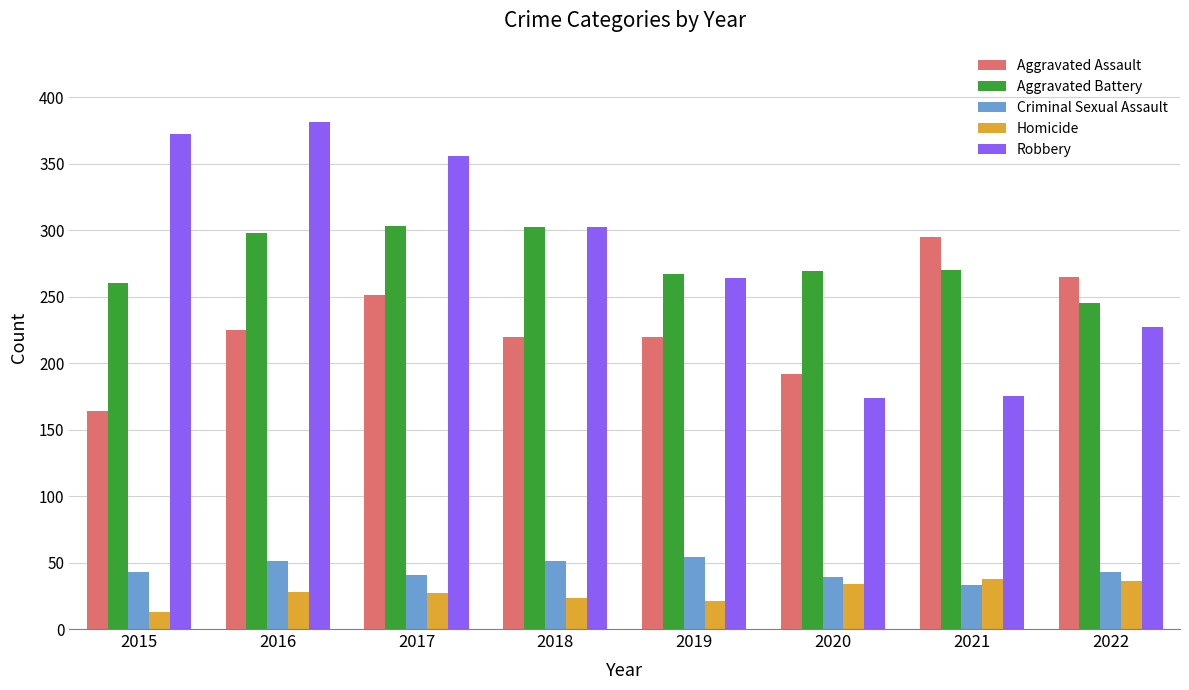

How many categories are shown in the chart?

8